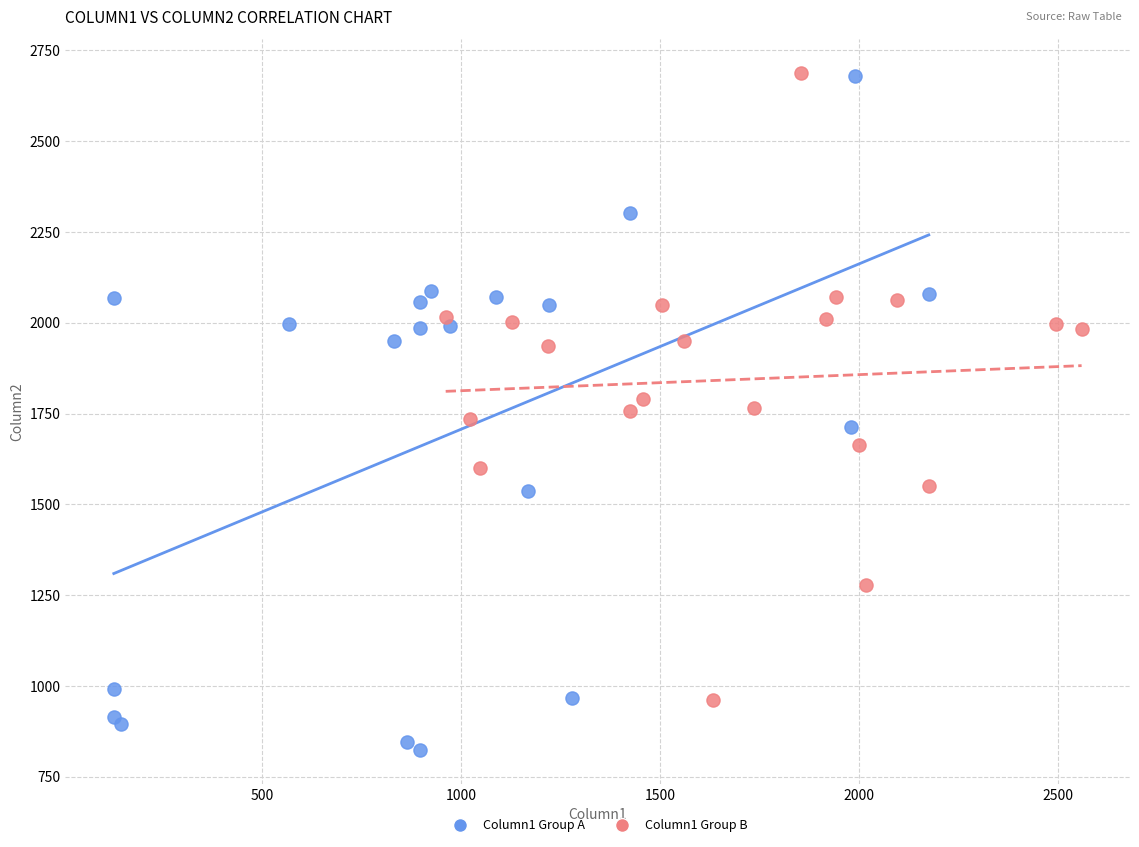

What are all the series names shown in the legend?

Column1 Group A, Column1 Group B